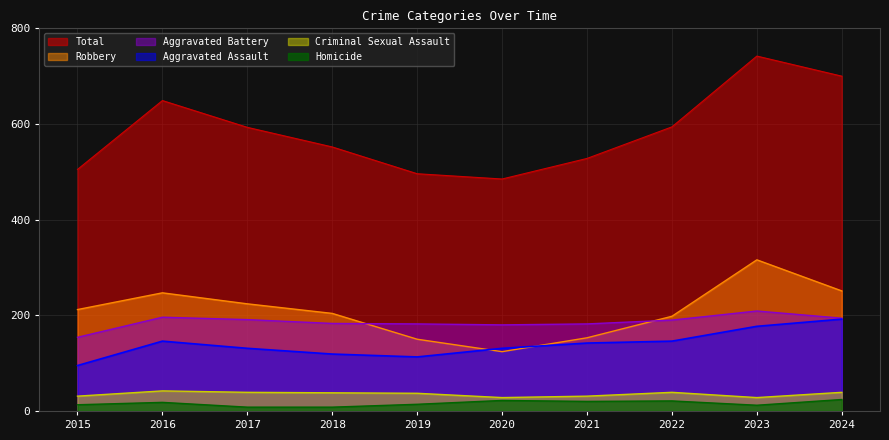

Reading left to right, list all the values displayed in this chart.

Aggravated Assault: 2015=95	2016=146	2017=131	2018=119	2019=113	2020=131	2021=142	2022=146	2023=177	2024=192
Aggravated Battery: 2015=154	2016=196	2017=191	2018=183	2019=182	2020=180	2021=182	2022=190	2023=209	2024=194
Criminal Sexual Assault: 2015=31	2016=42	2017=39	2018=38	2019=37	2020=28	2021=31	2022=39	2023=28	2024=39
Homicide: 2015=13	2016=18	2017=8	2018=8	2019=14	2020=22	2021=20	2022=21	2023=12	2024=24
Robbery: 2015=212	2016=247	2017=224	2018=204	2019=150	2020=124	2021=153	2022=198	2023=316	2024=251
Total: 2015=505	2016=649	2017=593	2018=552	2019=496	2020=485	2021=528	2022=594	2023=742	2024=700